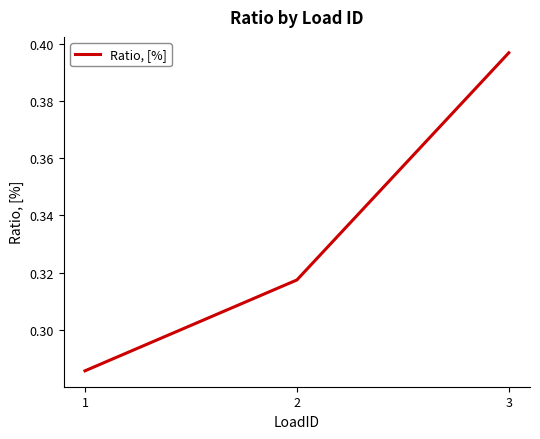

Count the values in the range 0 to 1.

3